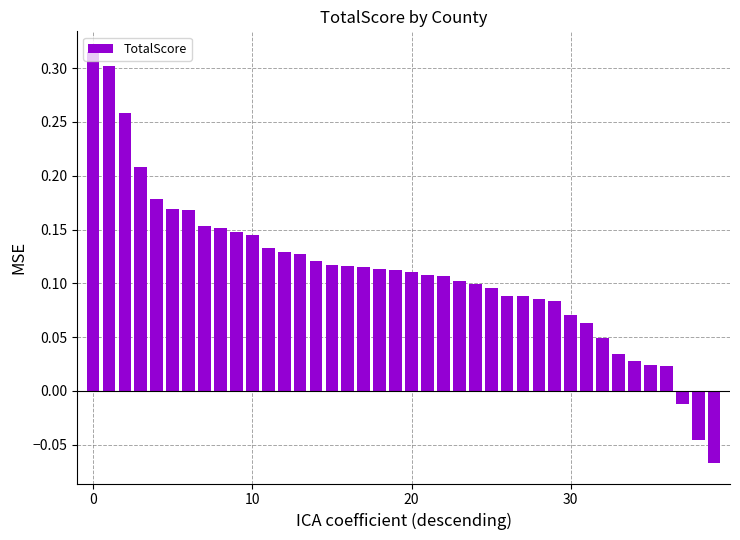

What is the sum of all values?

4.4